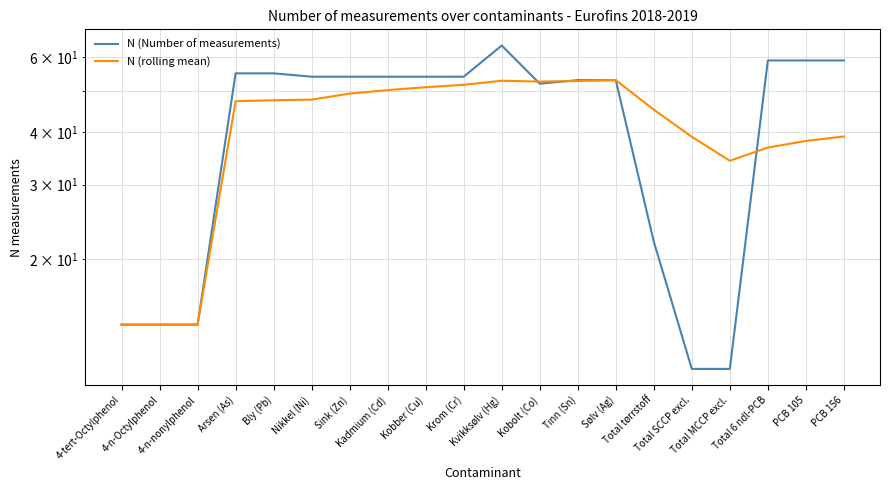

What is the label of the 4th point from the right?

Total MCCP excl.